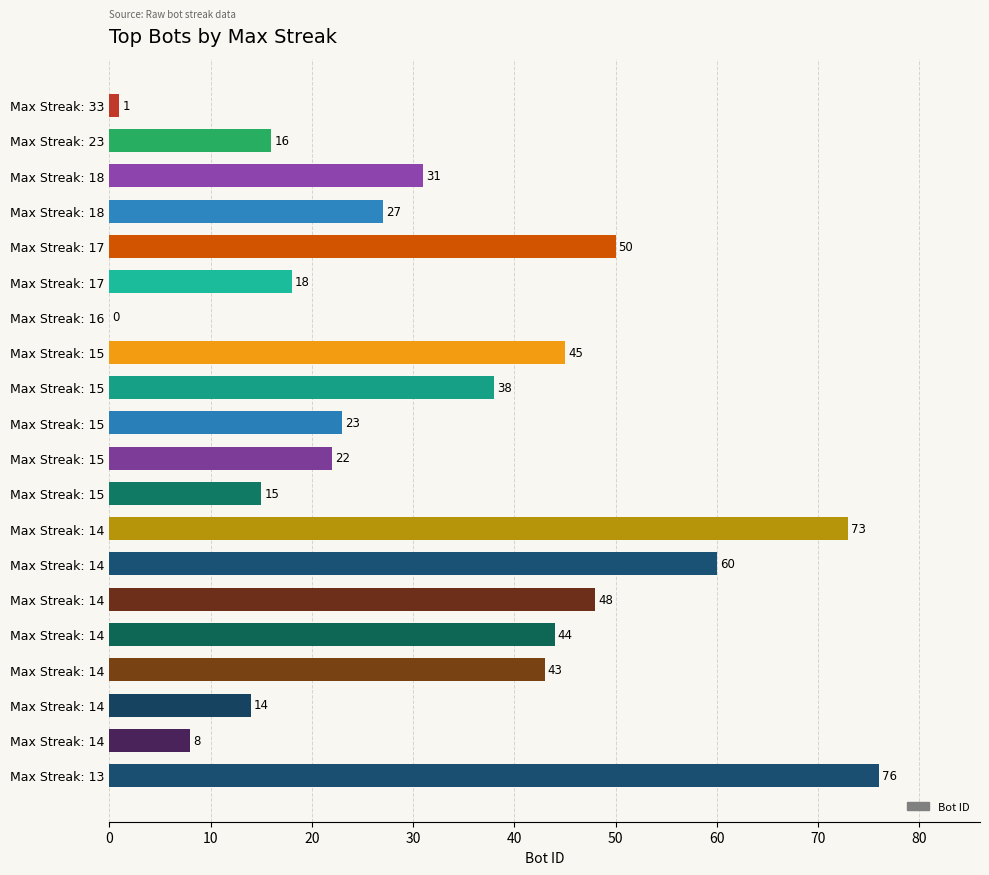

Are the bars horizontal?

Yes